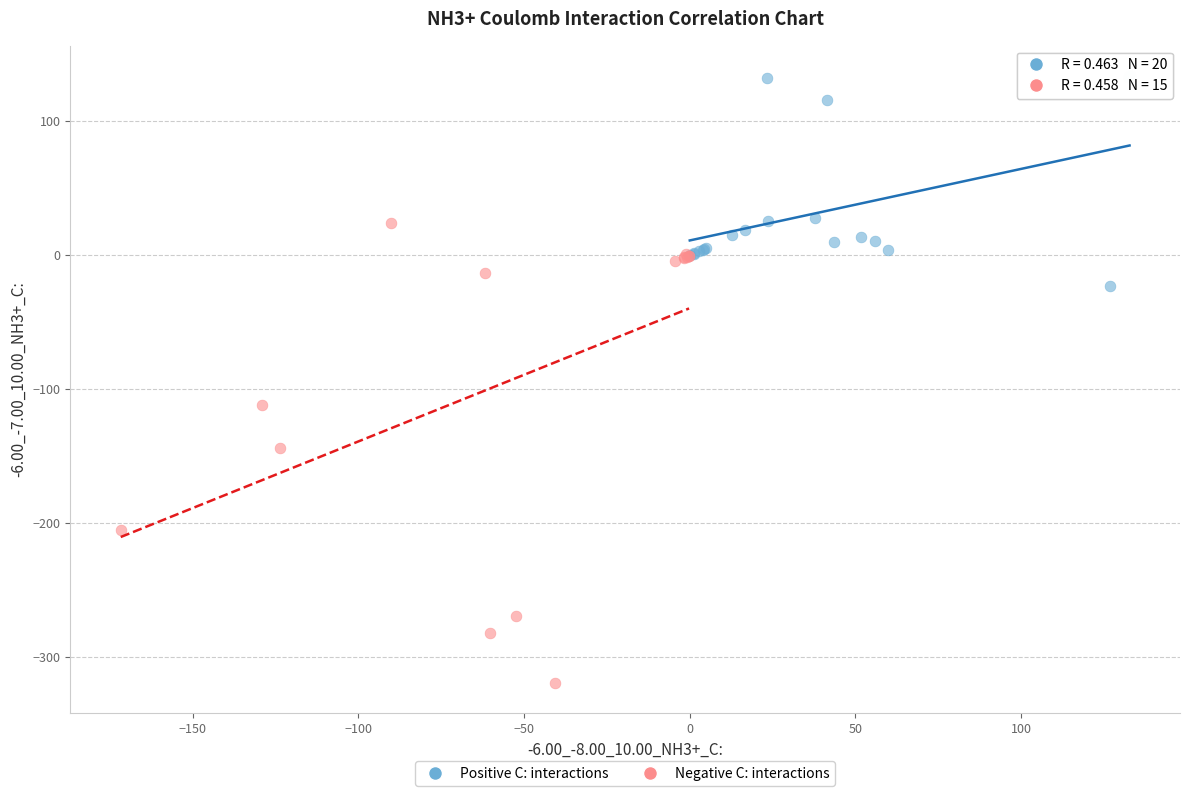

Which series contains the highest Y value?

Positive C: interactions